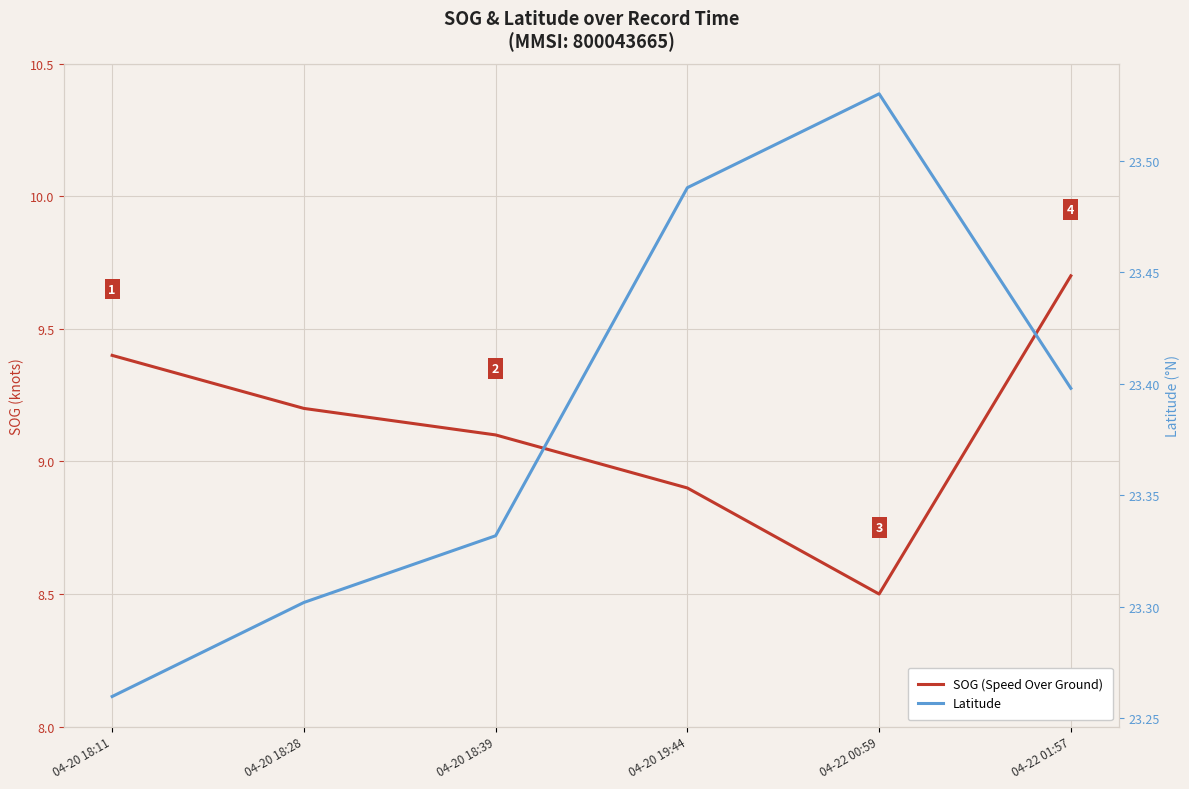

What is the difference between the Latitude values at 04-20 19:44 and 04-20 18:11?

0.2